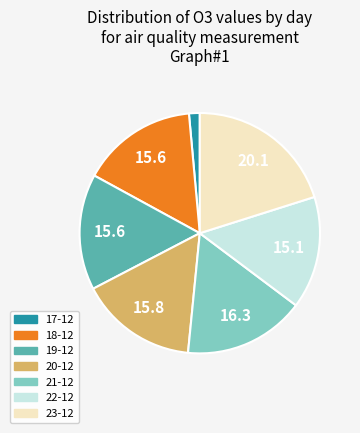

Which has a higher value, 22-12 or 23-12?

23-12